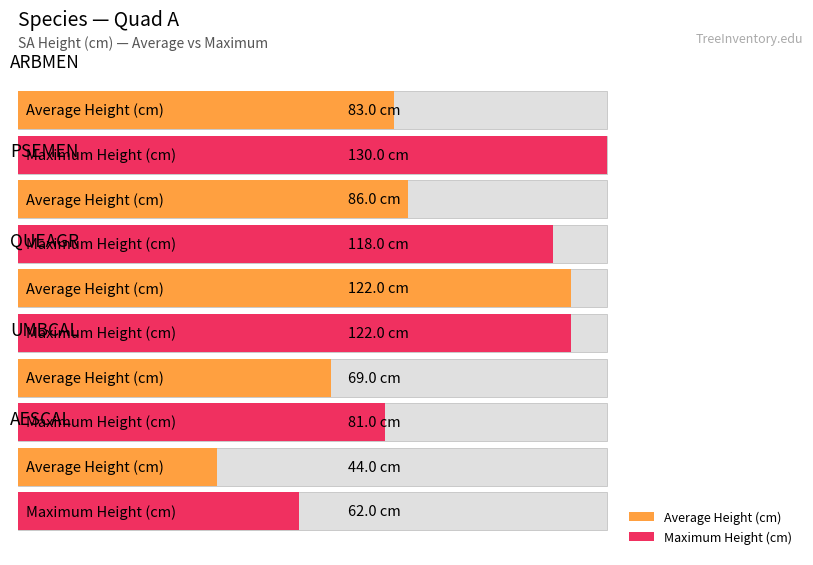

The Maximum utilization series shows 62 at AESCAL. True or false?

True